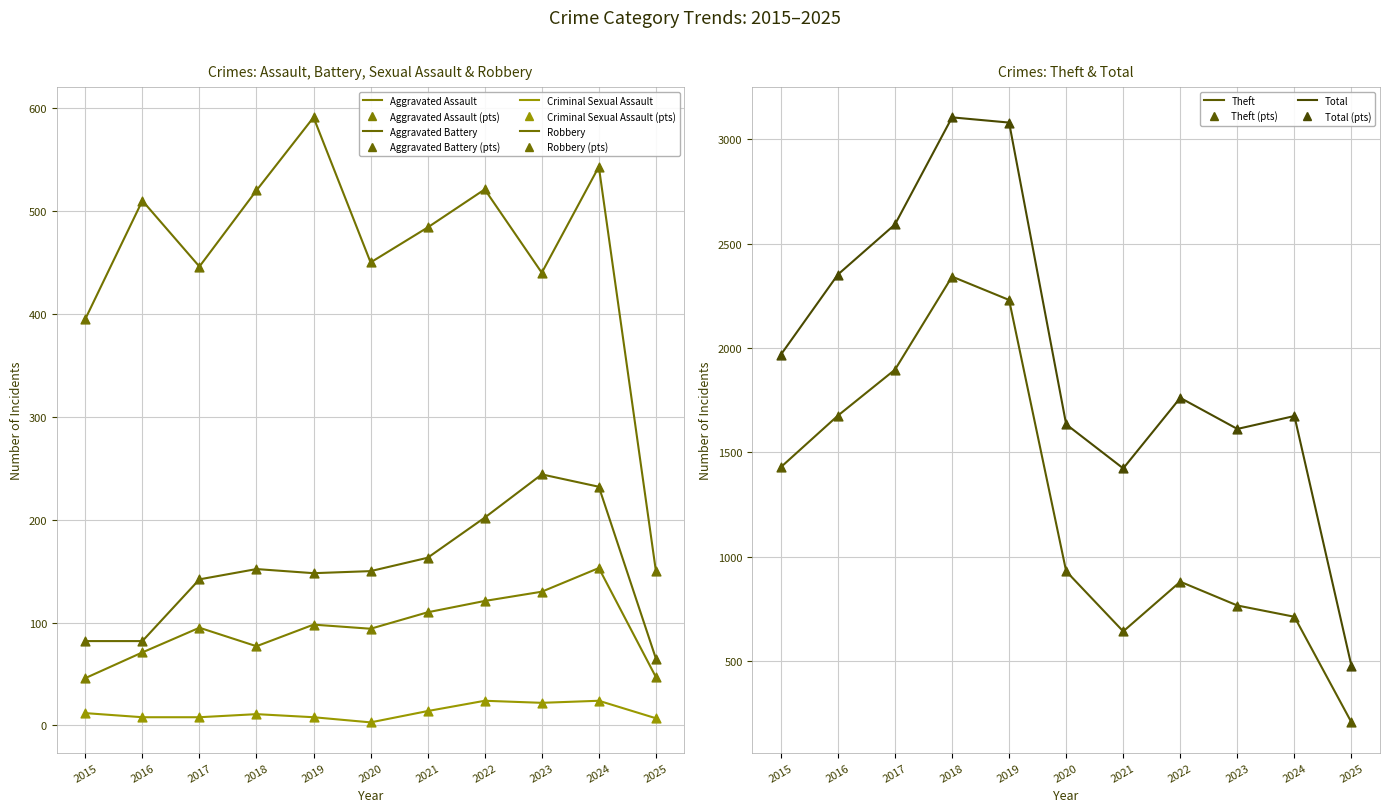

Is the value of Criminal Sexual Assault at 2018 greater than the value of Aggravated Assault at 2019?

No